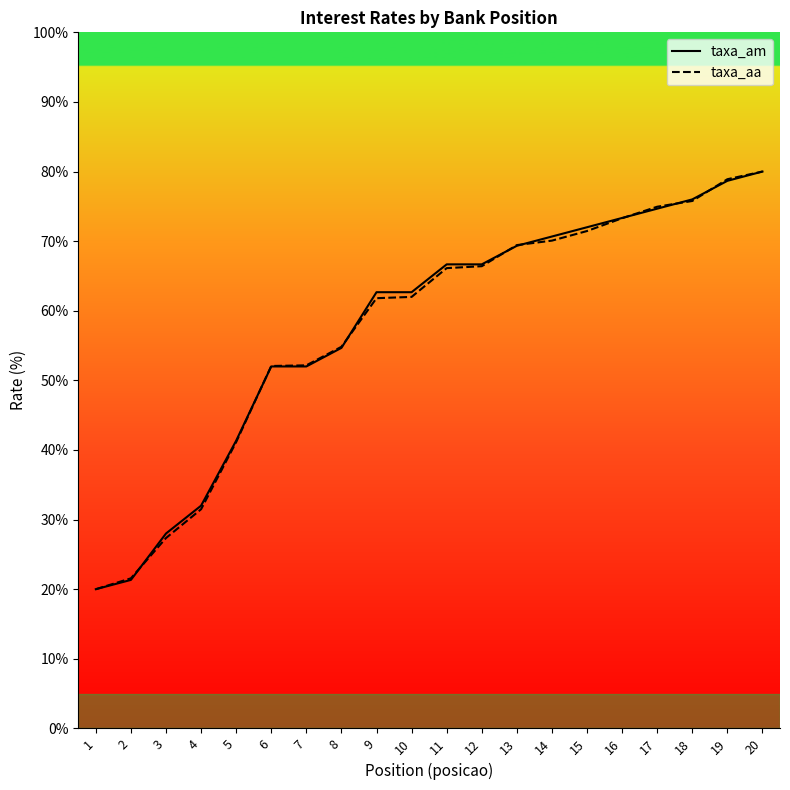

What is the approximate value of taxa_aa at 7?

52.2